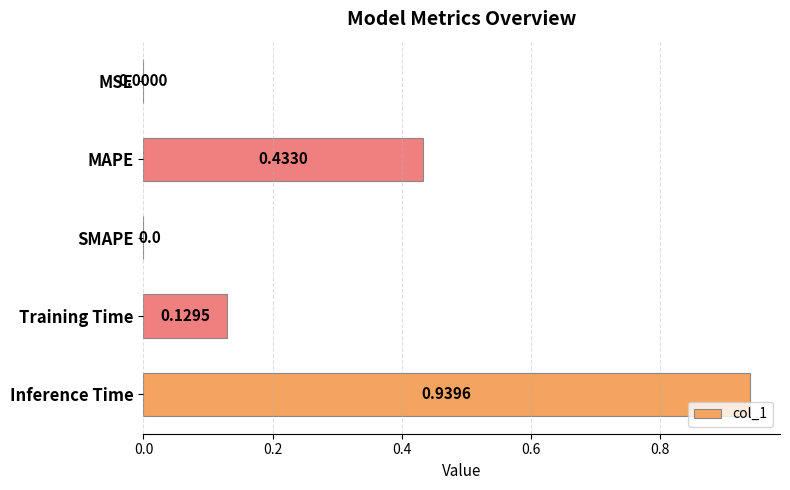

What is the sum of all values?

1.5